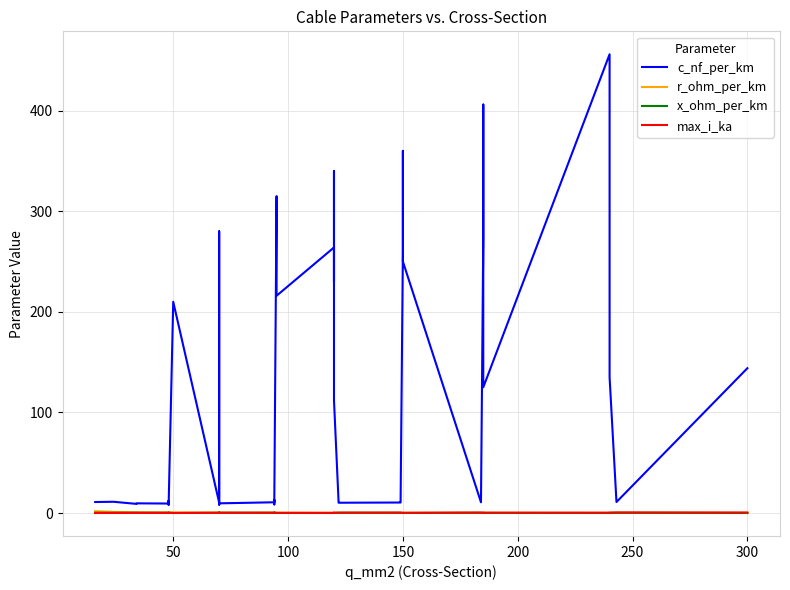

True or false: c_nf_per_km and r_ohm_per_km cross at least once.

False